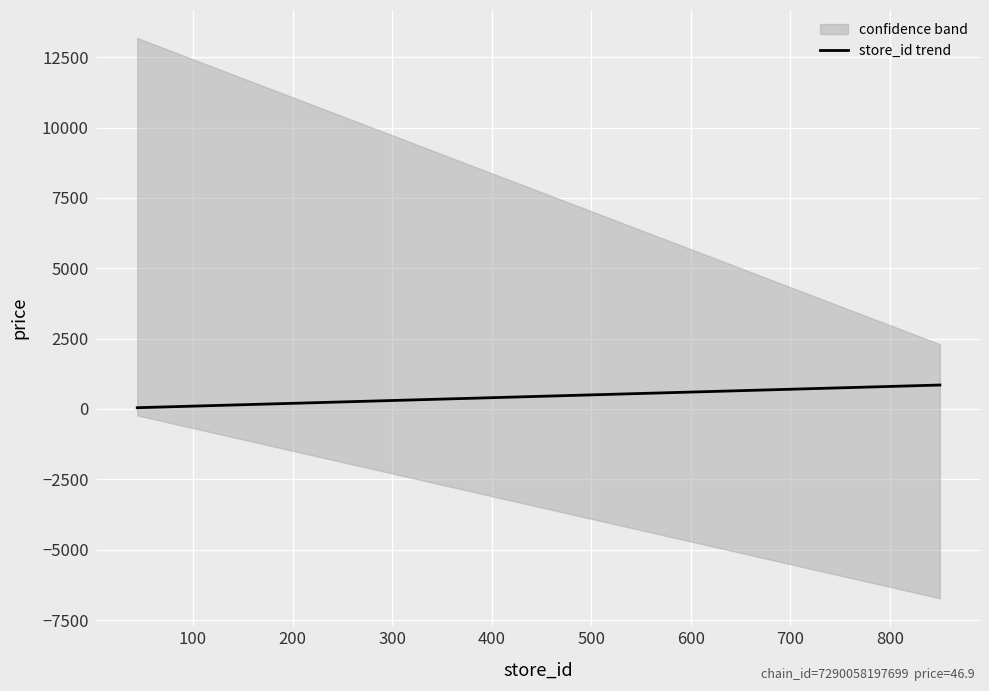

True or false: the data has more than 0 interior local peaks.

False